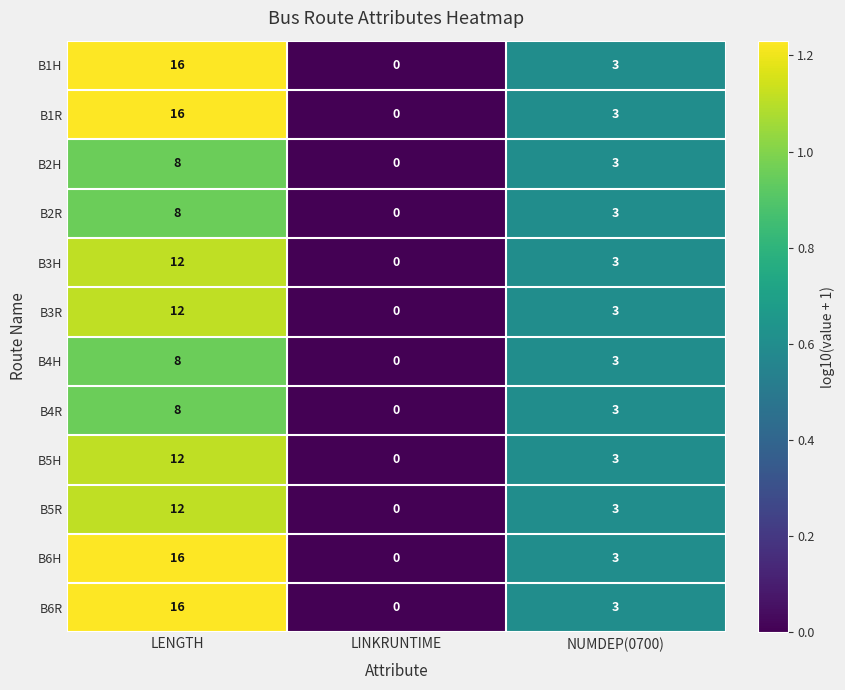

The value of B3H at LENGTH is 17. True or false?

False